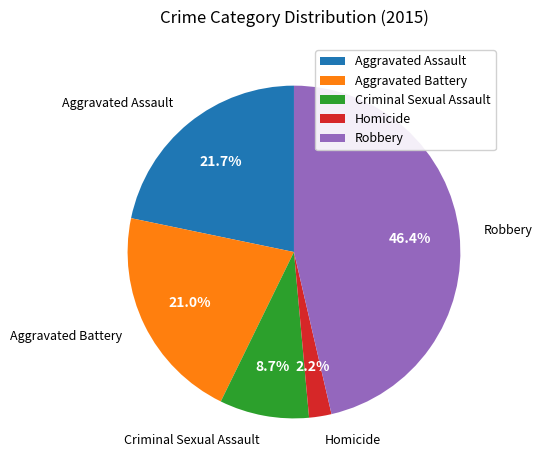

Is there any slice that represents more than half of the pie?

No